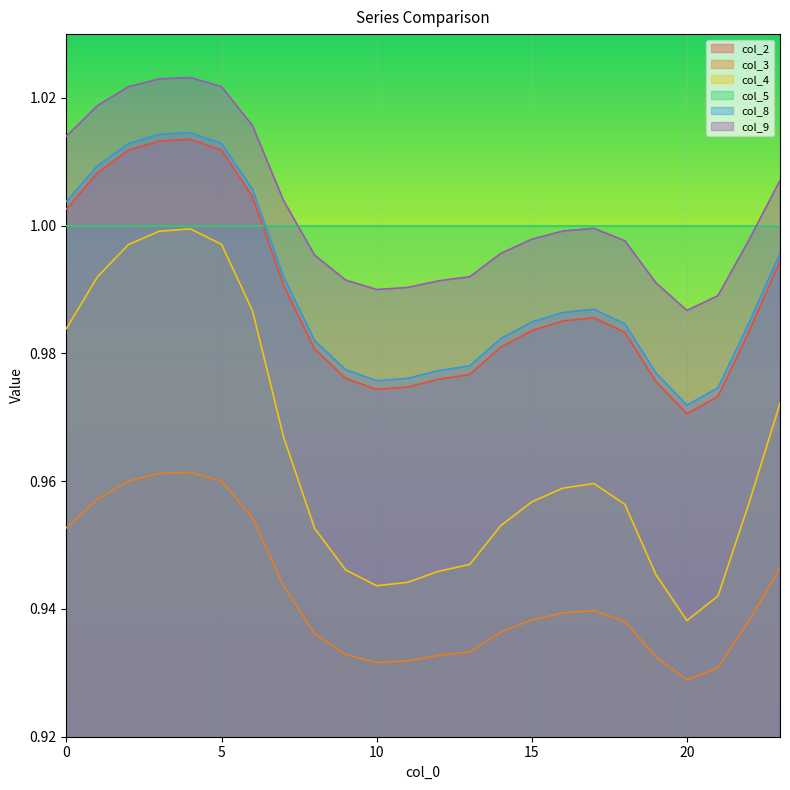

Which series has the widest spread of values?

col_4